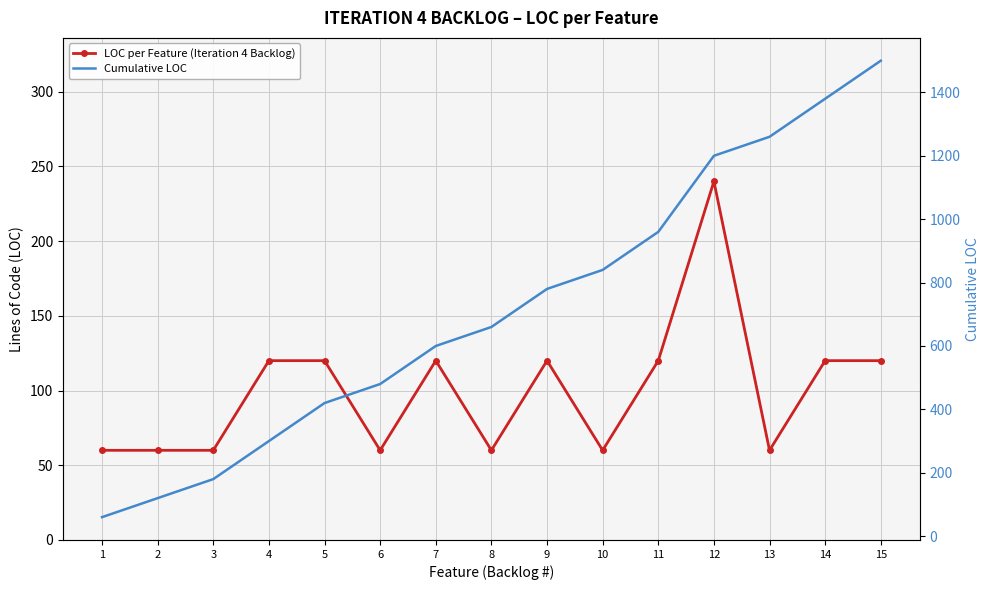

Which category has the highest value in the LOC per Feature (Iteration 4 Backlog) series?

12